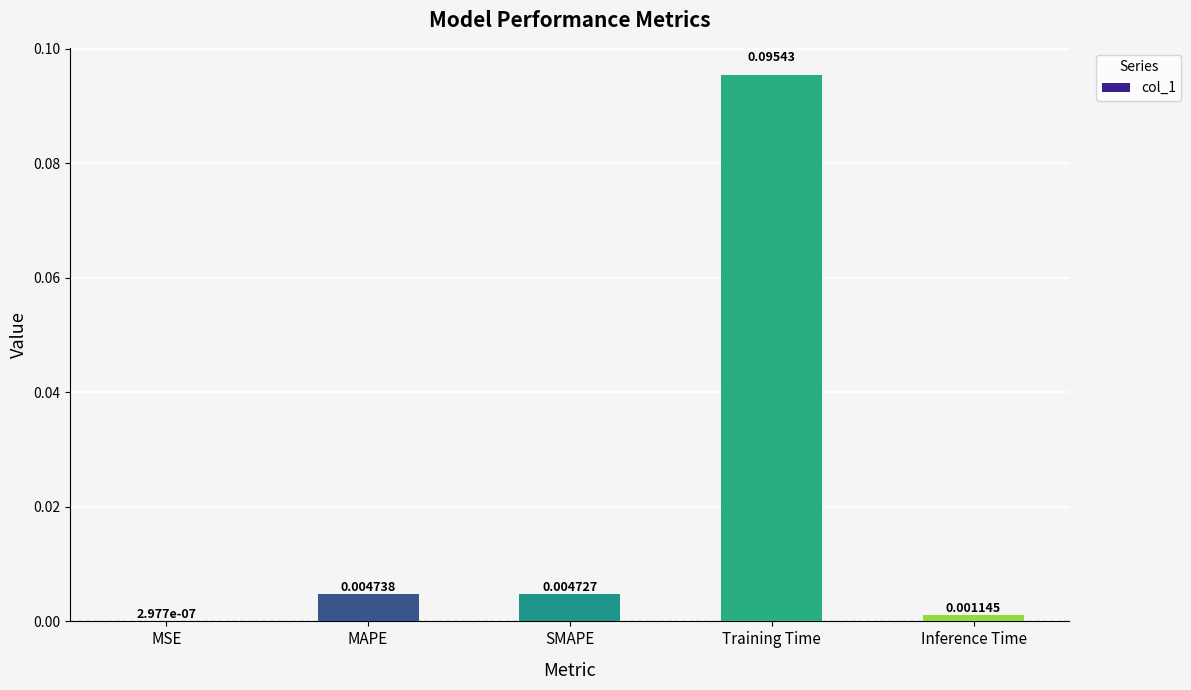

Which has a higher value, Inference Time or MSE?

Inference Time